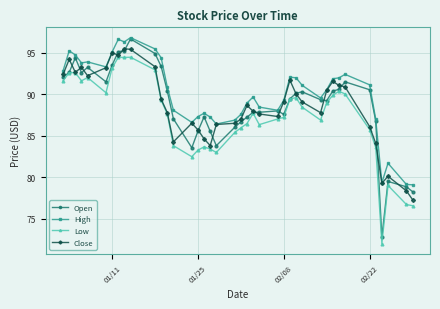

What is the maximum value for High?

96.8